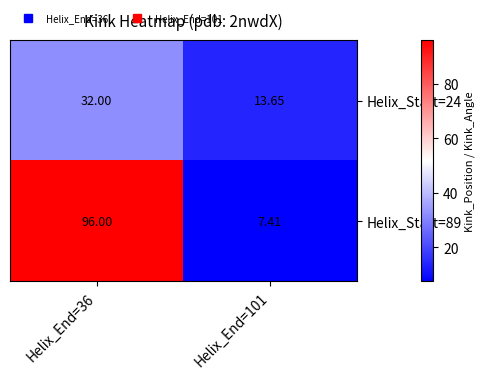

Reading left to right, extract all data points from this chart.

Helix_Start=24: Helix_End=36=32.0	Helix_End=101=13.7
Helix_Start=89: Helix_End=36=96.0	Helix_End=101=7.4